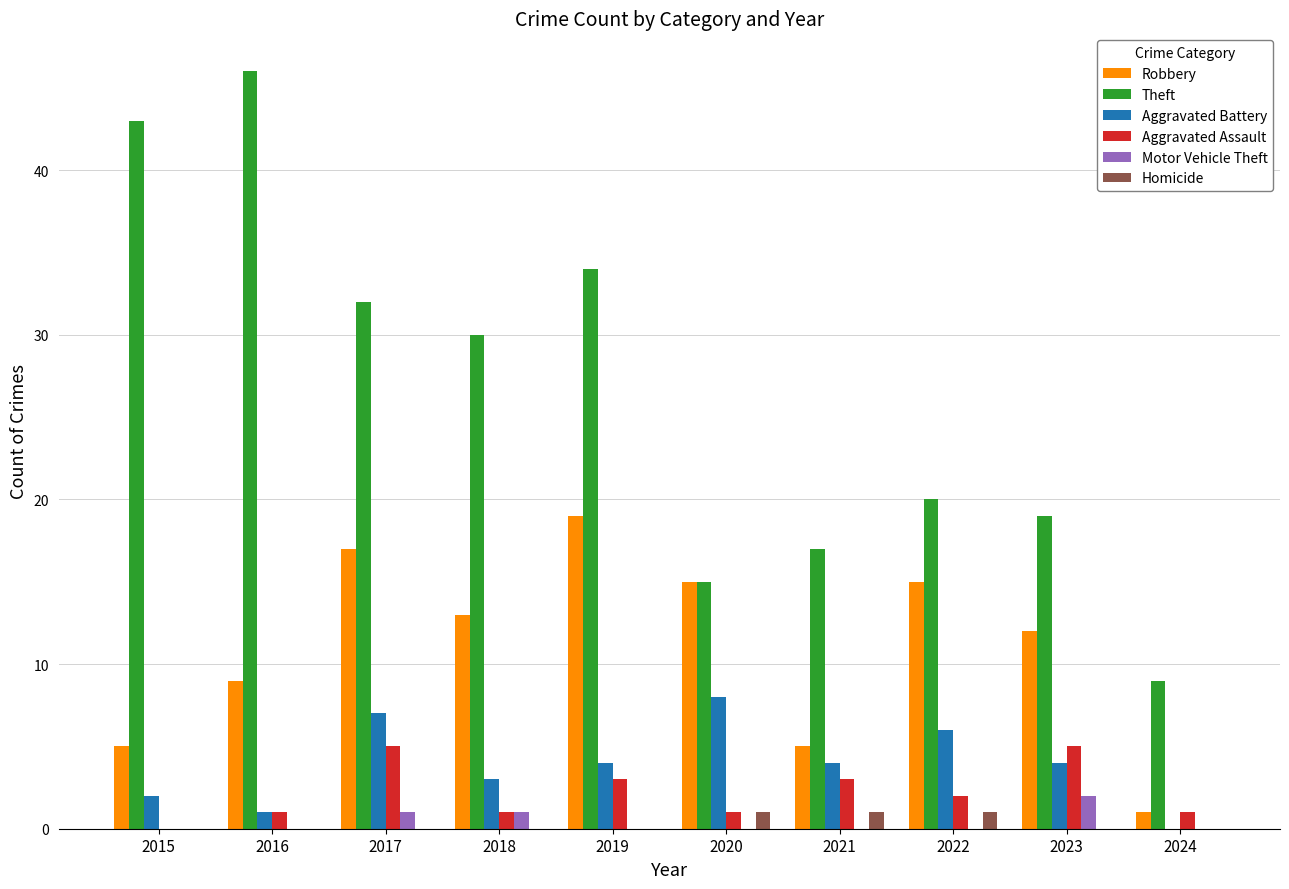

What is the total value across all series at 2018?

48